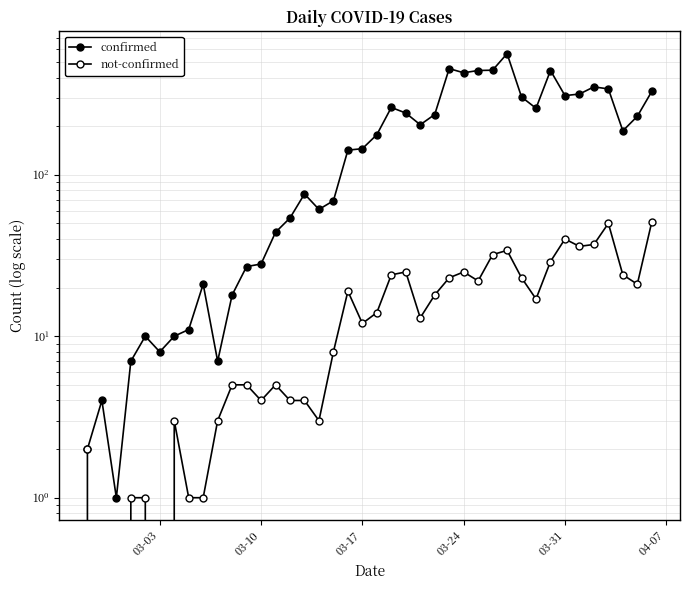

In confirmed, how many points are lower than both neighbors (excluding endpoints)?

9